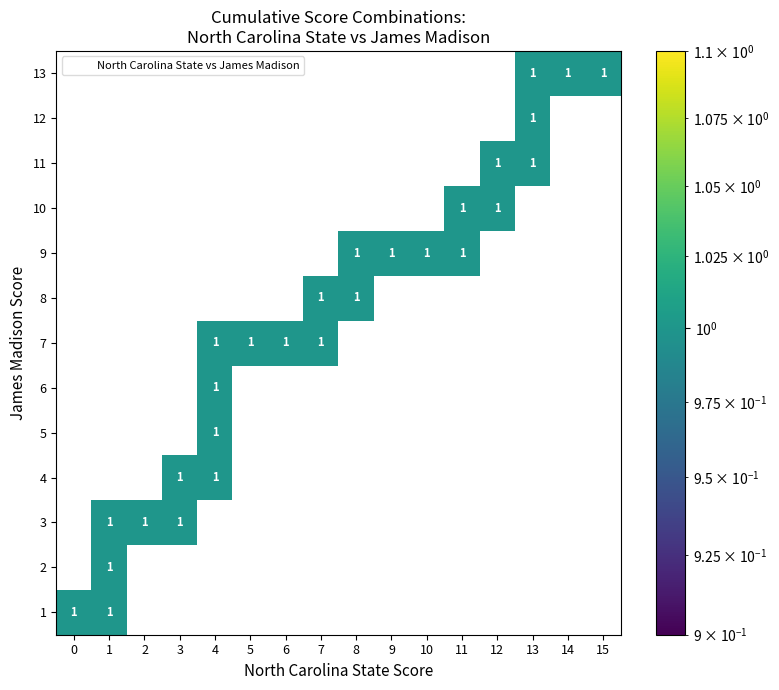

Between 5 and 4, which is larger?

5